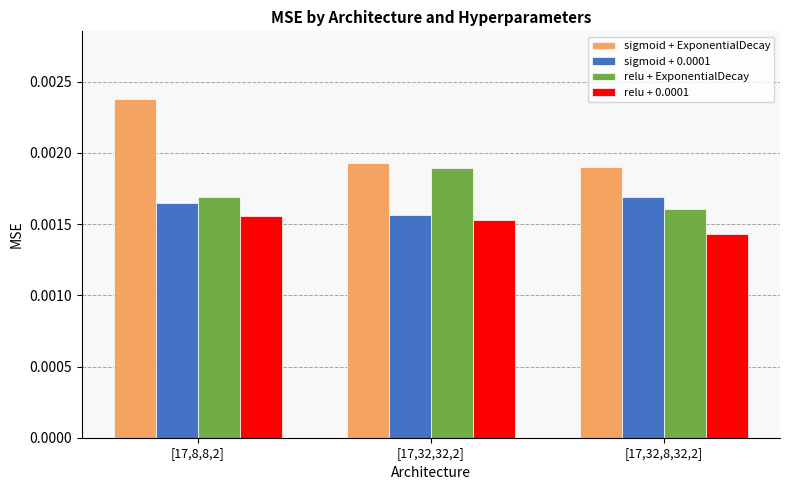

What position from the right is [17,8,8,2]?

3